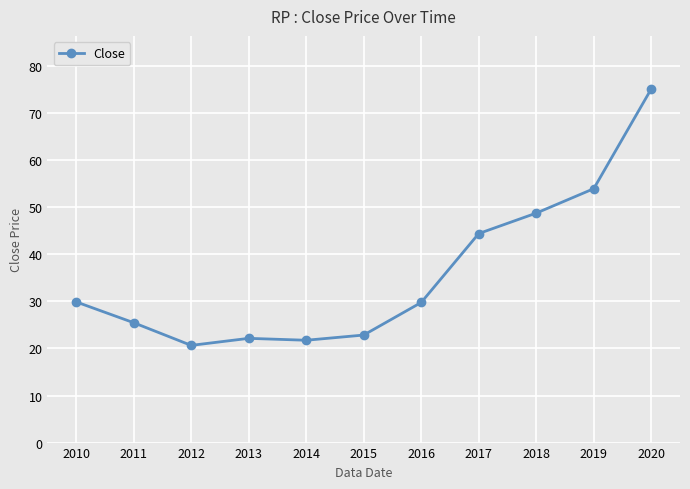

At which label does the data first exceed 29?

2010